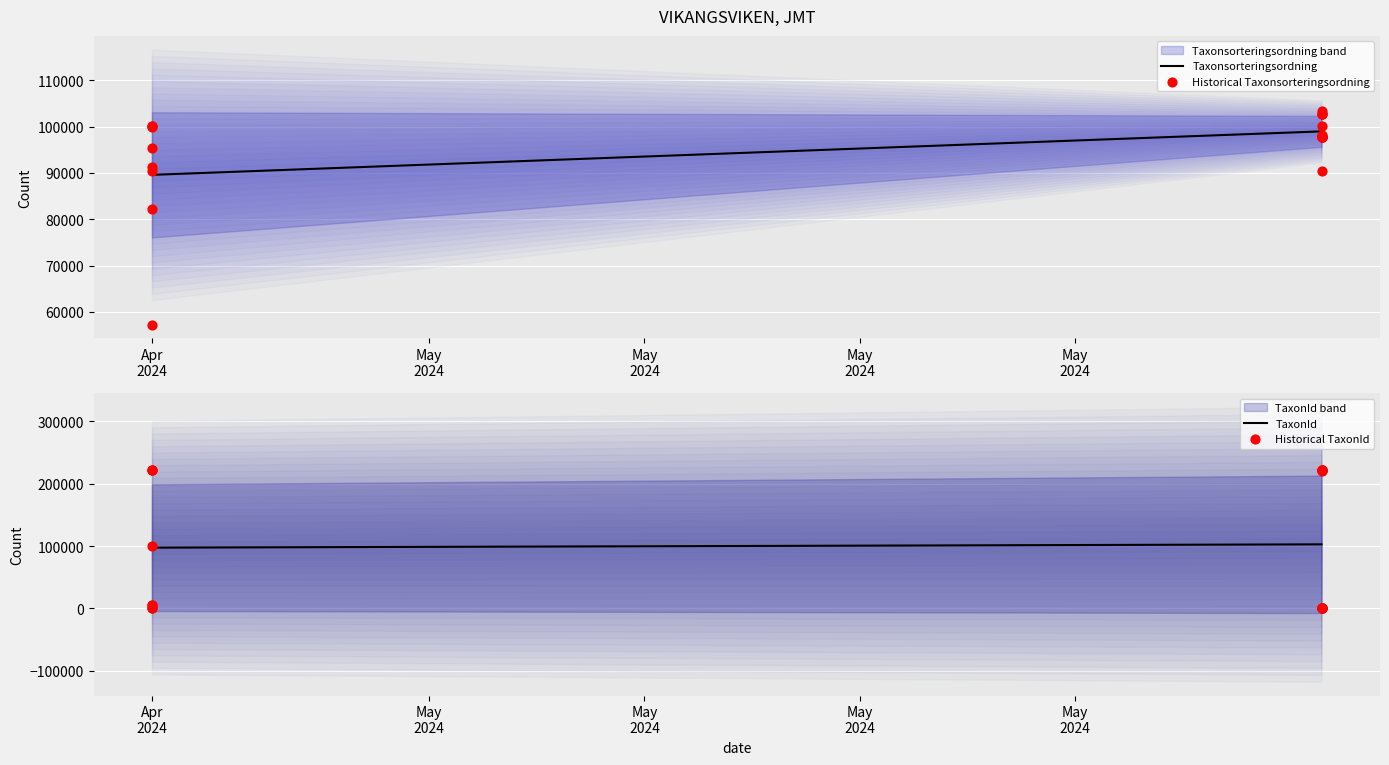

Which series reaches the maximum Y coordinate?

TaxonId